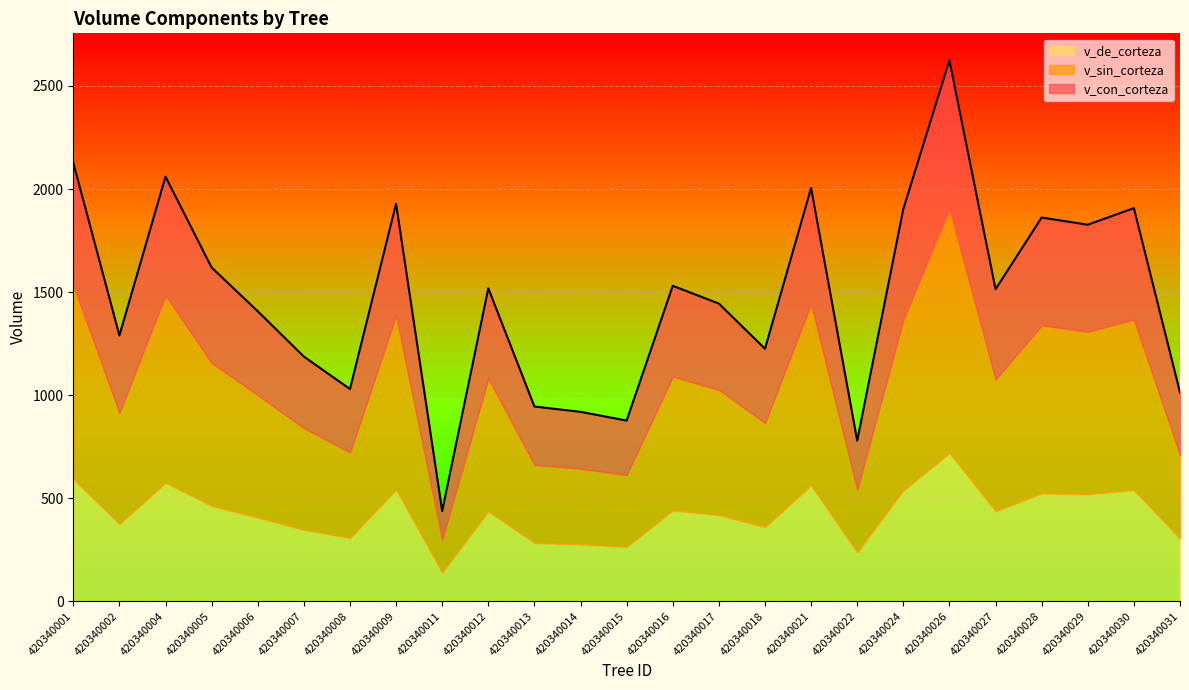

At which category does v_de_corteza reach its first local peak?

420340004